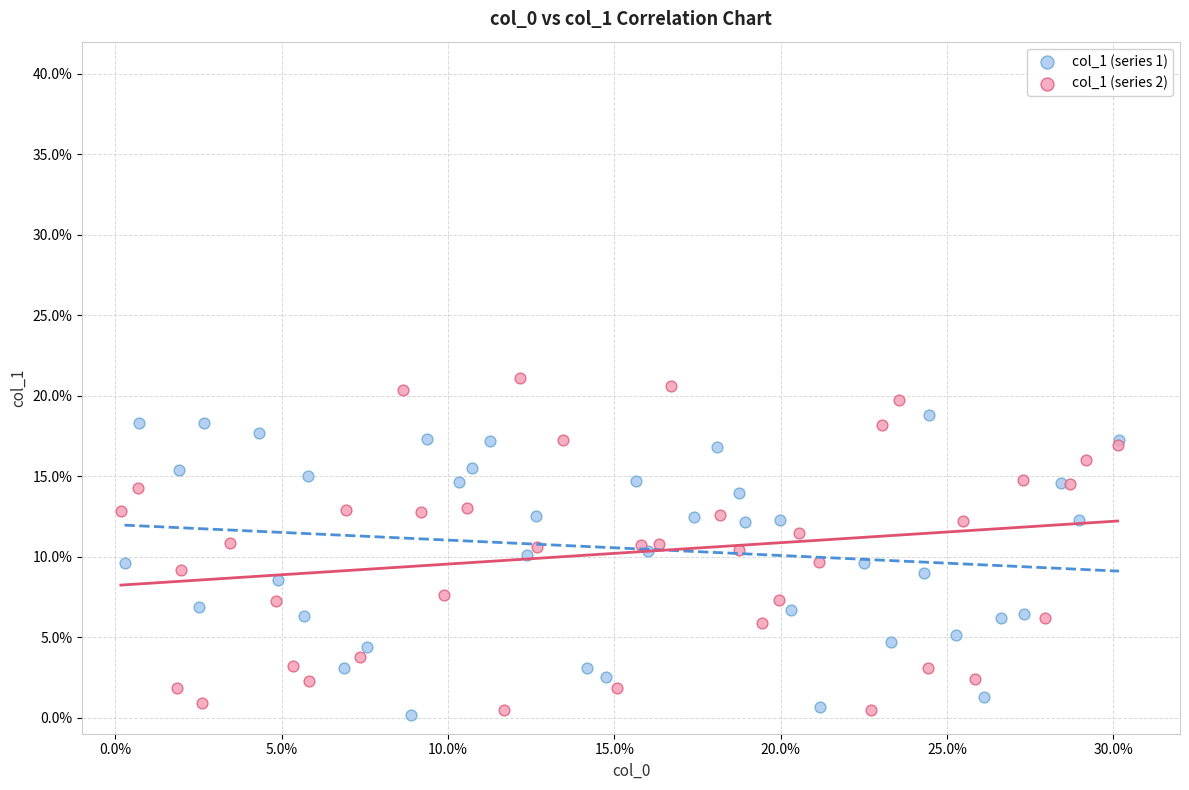

Which series contains the highest Y value?

col_1 (series 2)